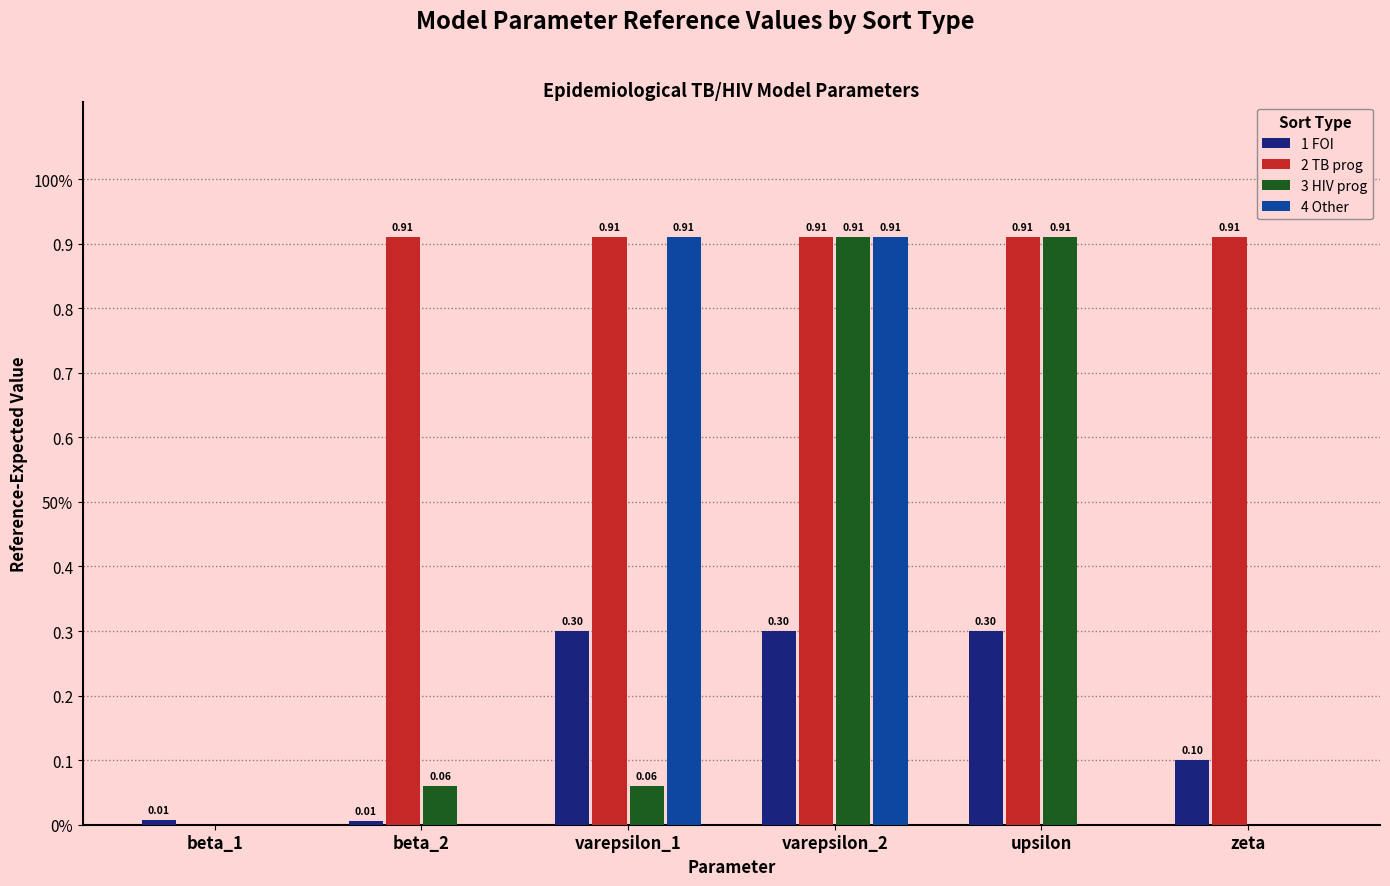

What are all the series names shown in the legend?

1 FOI, 2 TB prog, 3 HIV prog, 4 Other